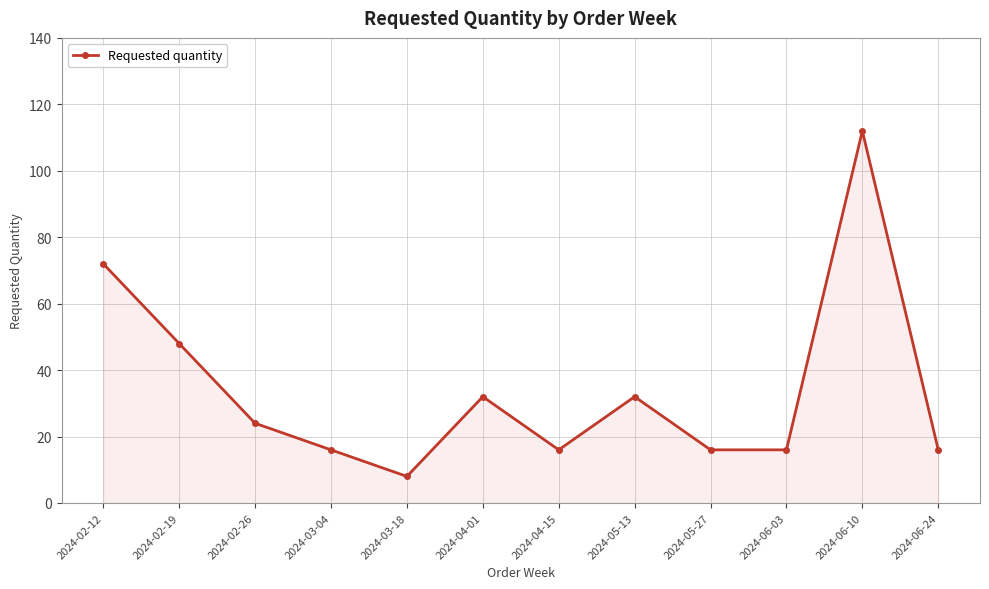

What is the smallest value displayed?

8